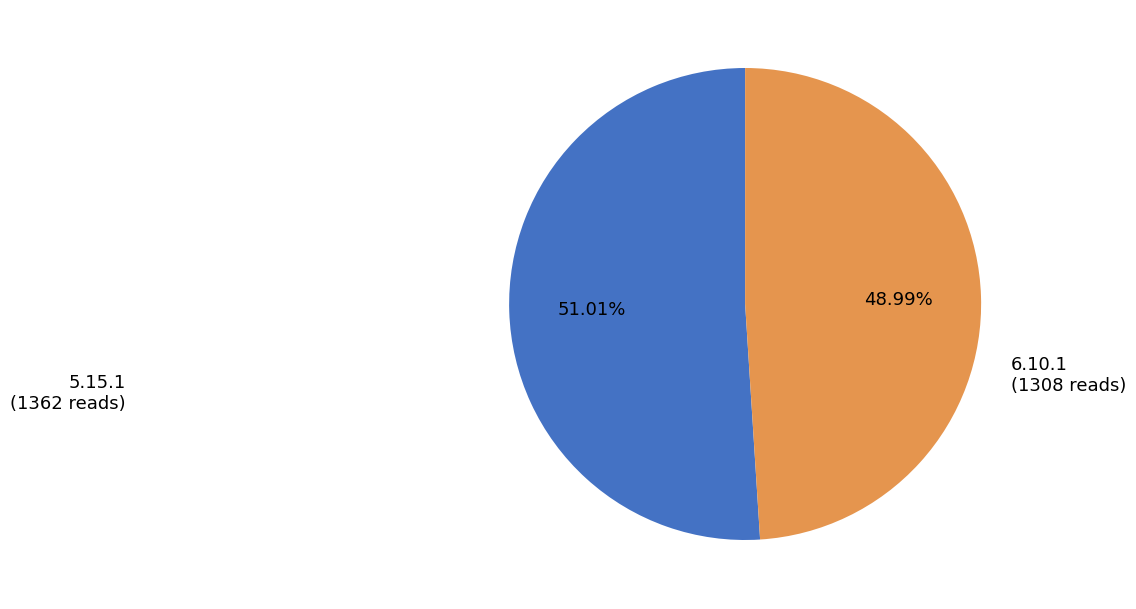

Which slice represents more than half of the pie?

5.15.1